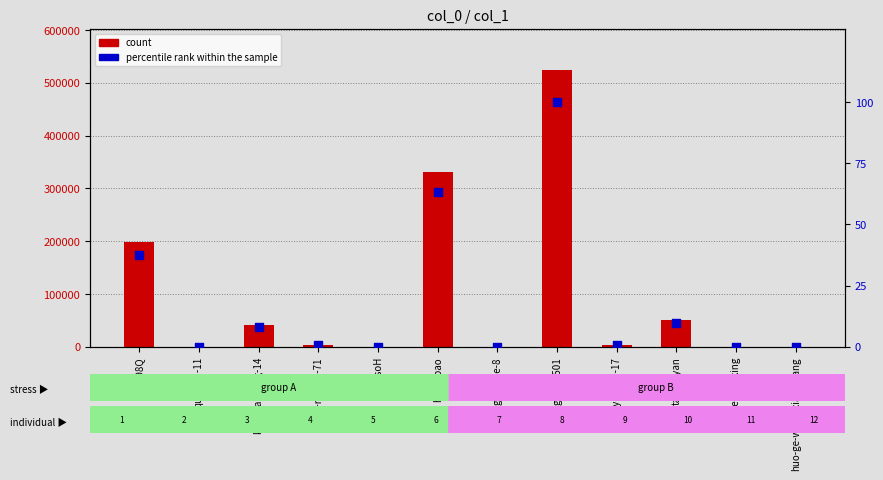

Which series has the widest spread of Y values?

count